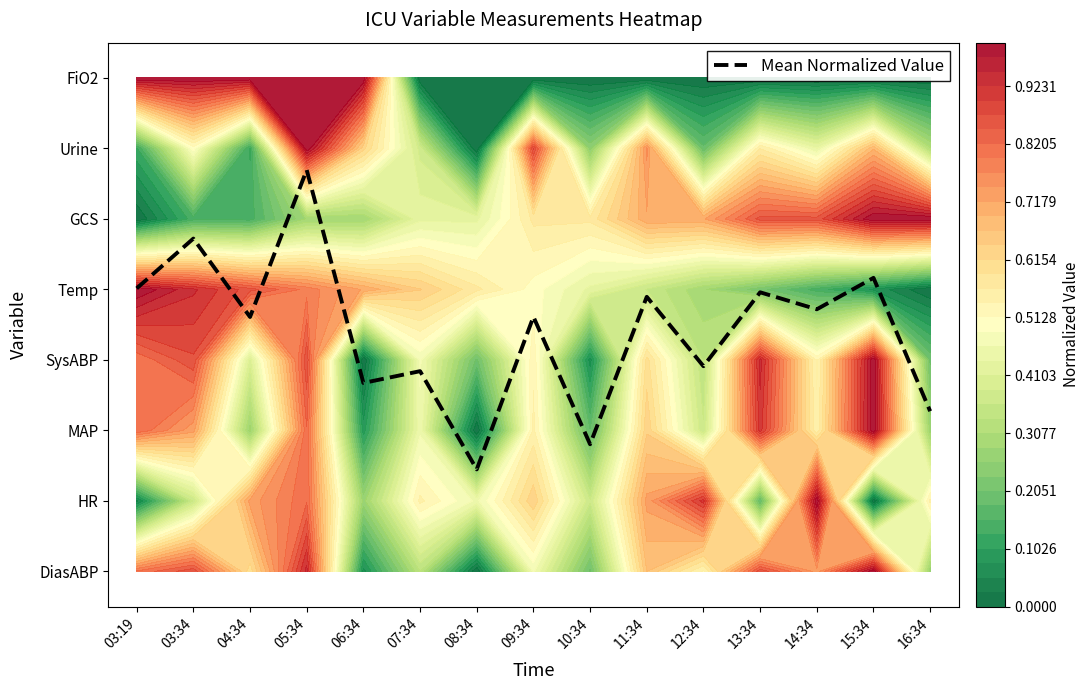

How many series are shown in this chart?

1